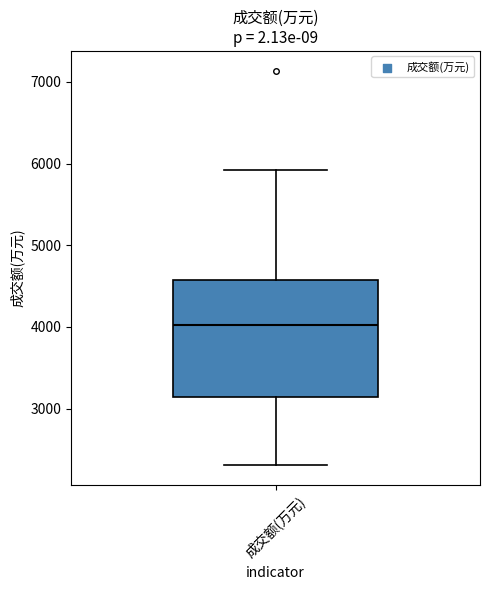

Transcribe this box plot: give where the median line is, the range the box spans, and where the two whiskers end, as read against the y-axis. The values are not printed on the chart, so give them approximately, as read against the axis.

median 4000, box 3100 to 4600, whiskers 2300 to 5900